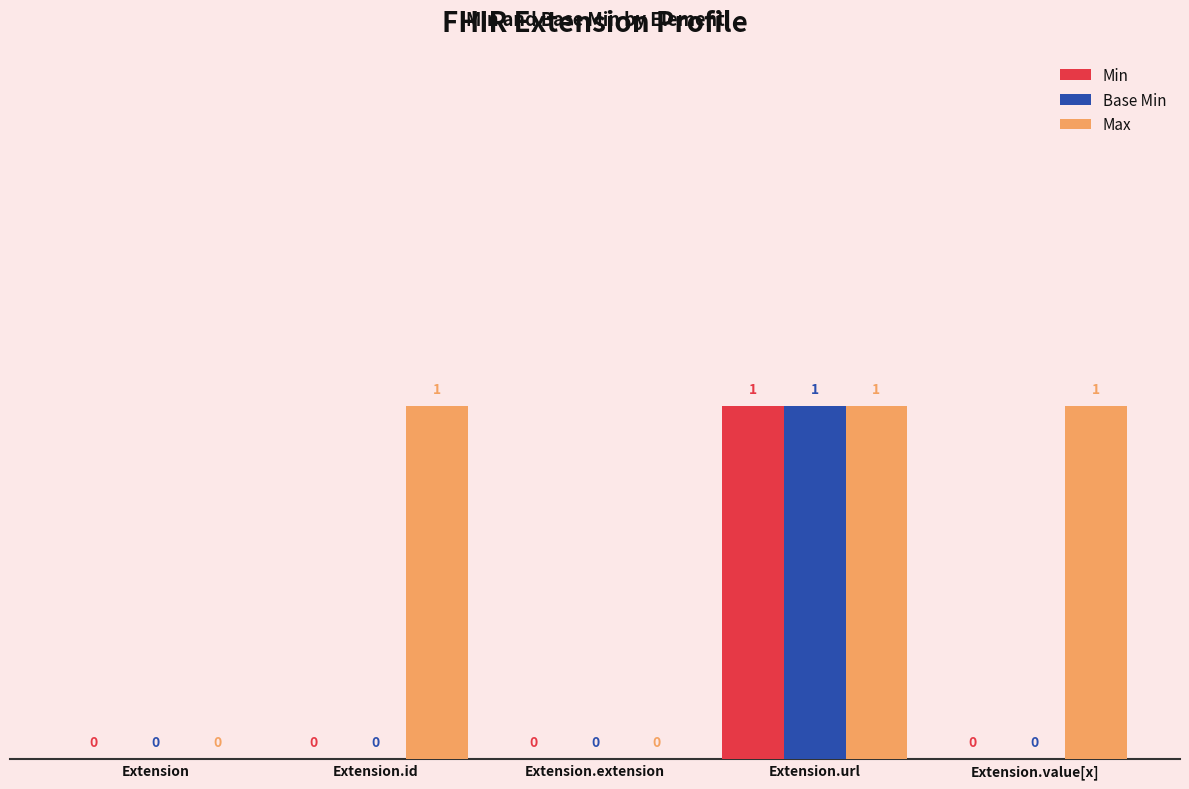

At which category is the sum across all series the highest?

Extension.url